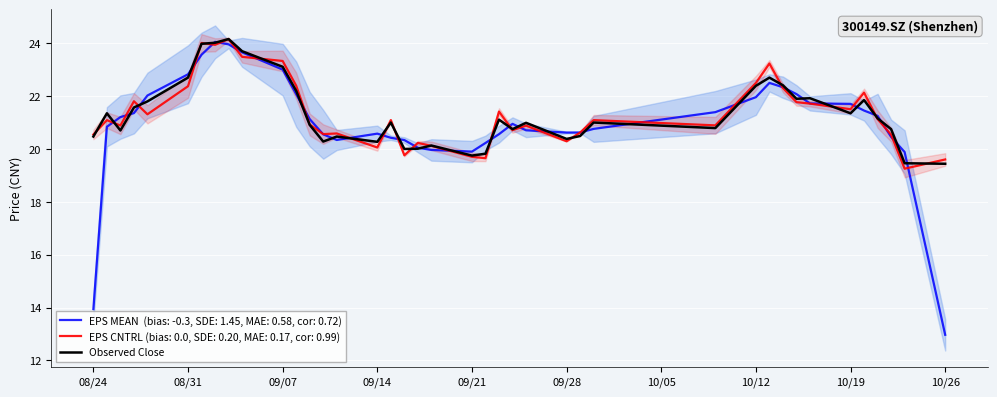

What is the maximum value shown in the chart?

24.2